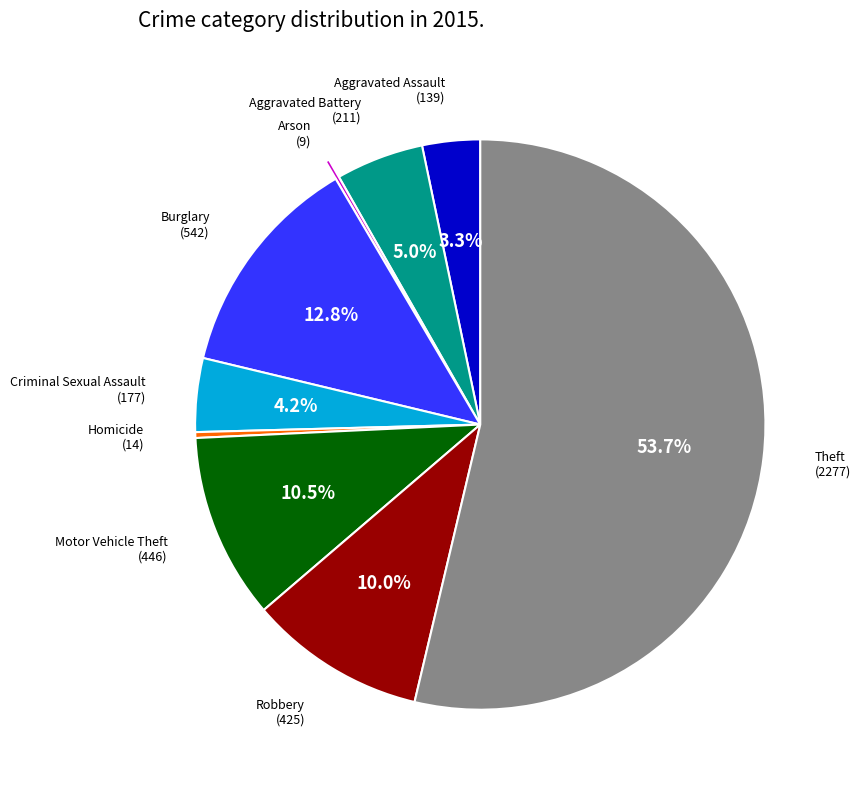

Does any single category account for the majority?

Yes